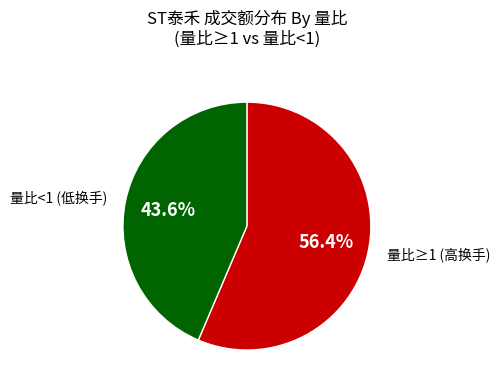

What is the largest slice in the pie chart?

量比≥1 (高换手)